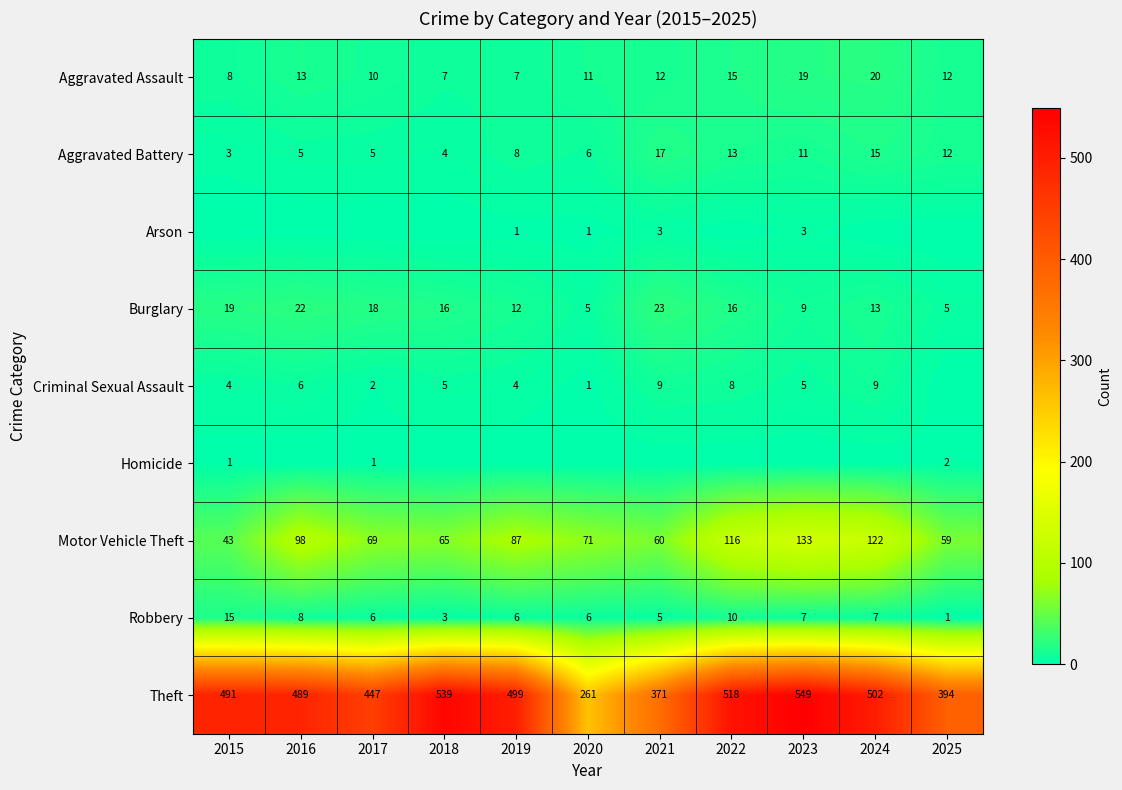

Is the value of Robbery at 2024 greater than the value of Aggravated Battery at 2018?

Yes